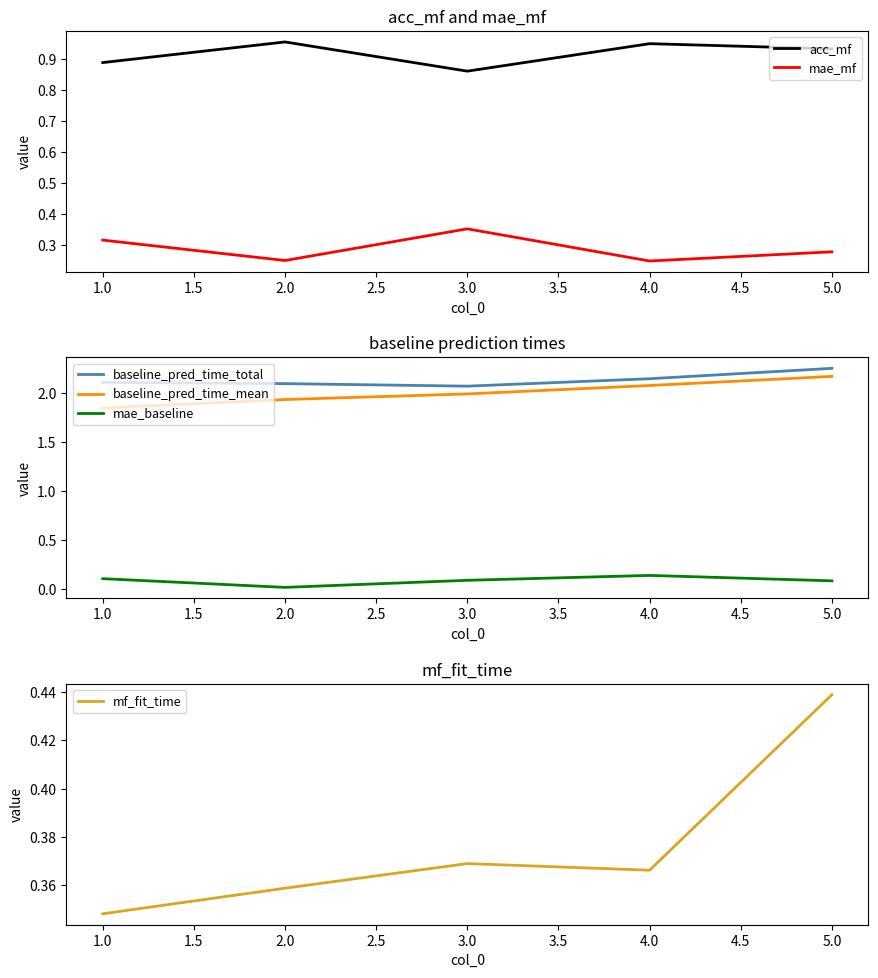

Is the value of mae_baseline at 1.0 greater than the value of baseline_pred_time_total at 4.0?

No